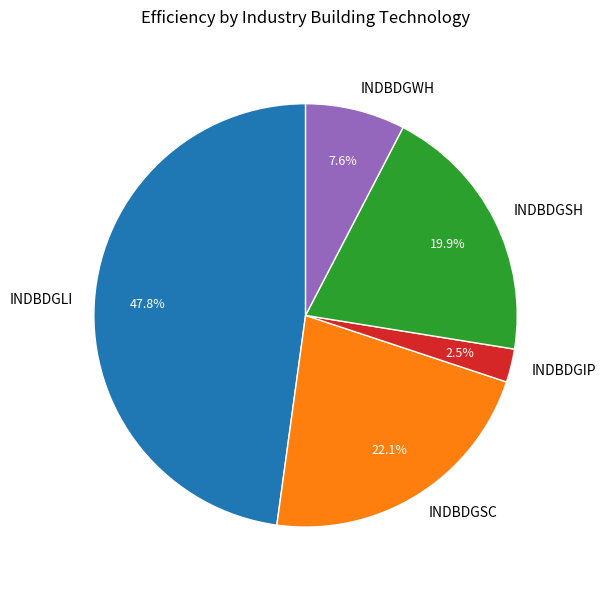

Rank the categories by value from lowest to highest.

INDBDGIP, INDBDGWH, INDBDGSH, INDBDGSC, INDBDGLI